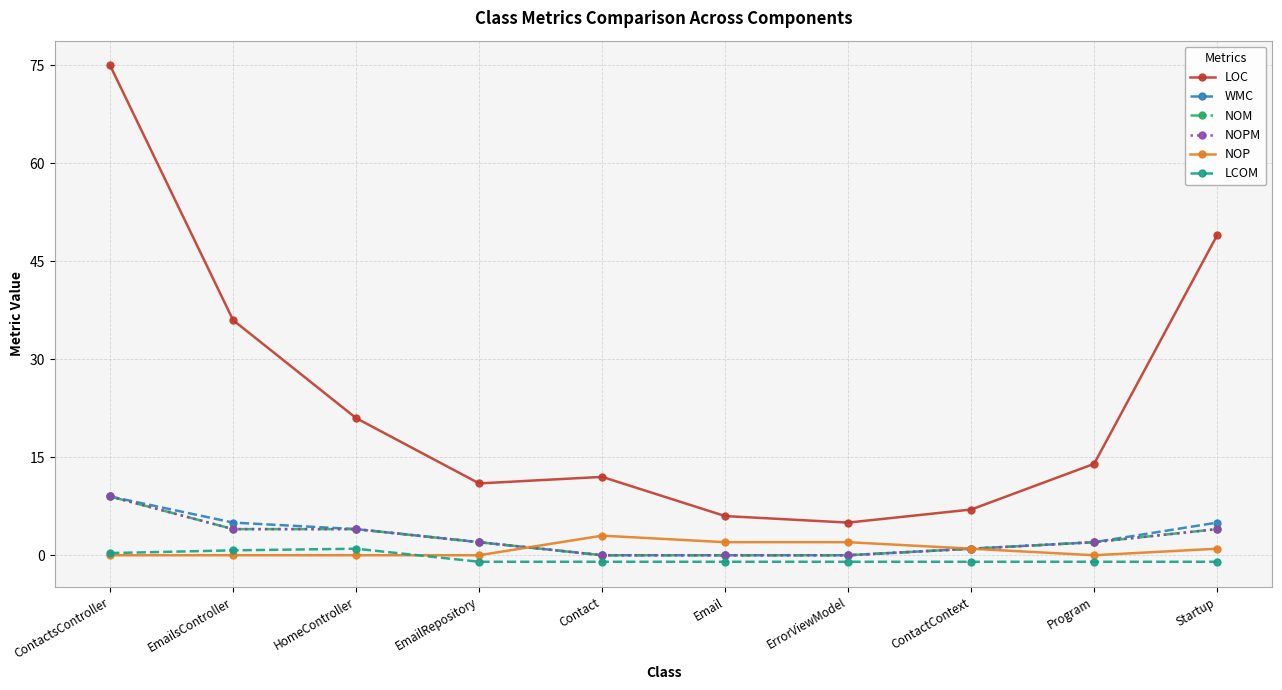

What is the difference between the maximum and minimum values in the NOP series?

3.0